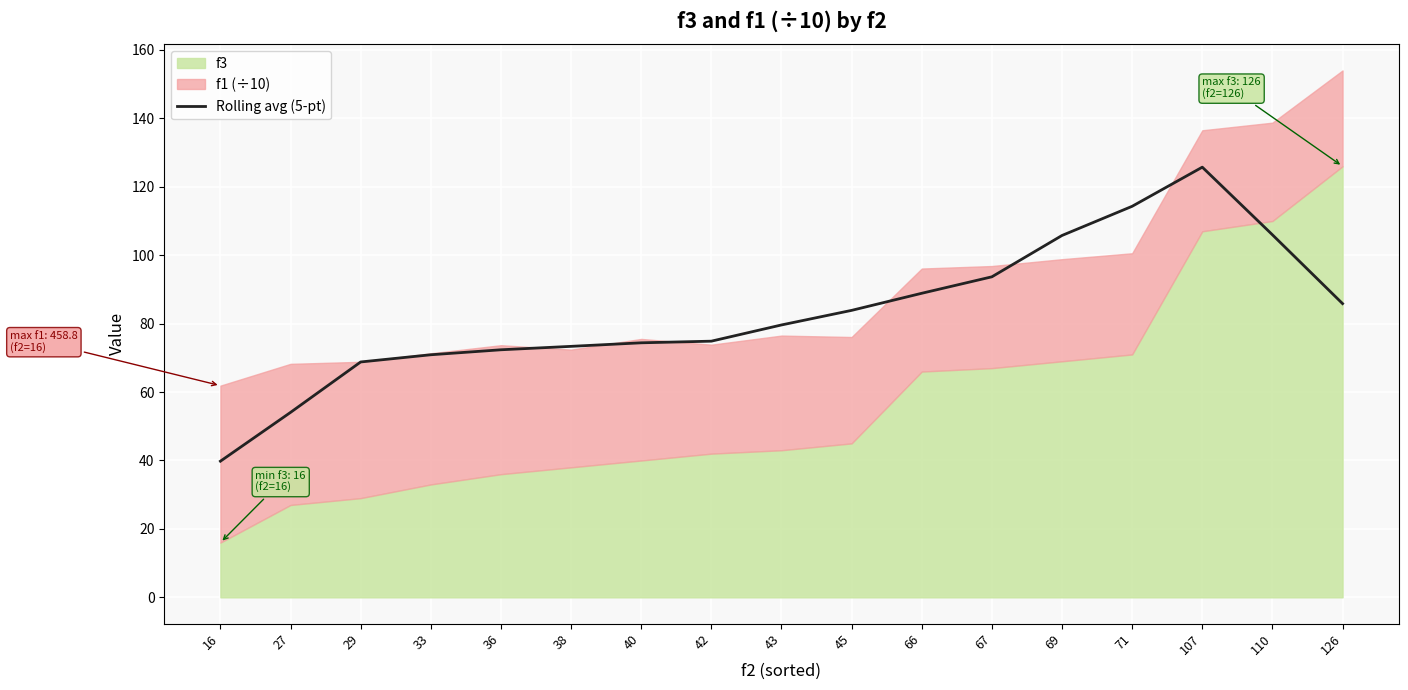

True or false: Rolling avg (5-pt) has a value of 50.8 at 43.

False